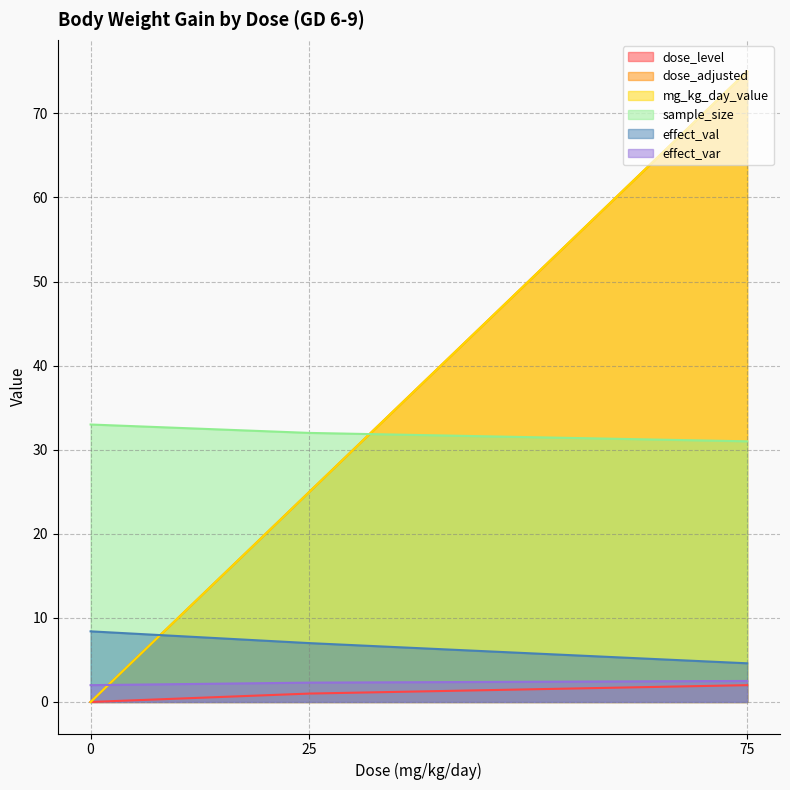

What is the difference between the maximum and minimum values in the dose_adjusted series?

75.0